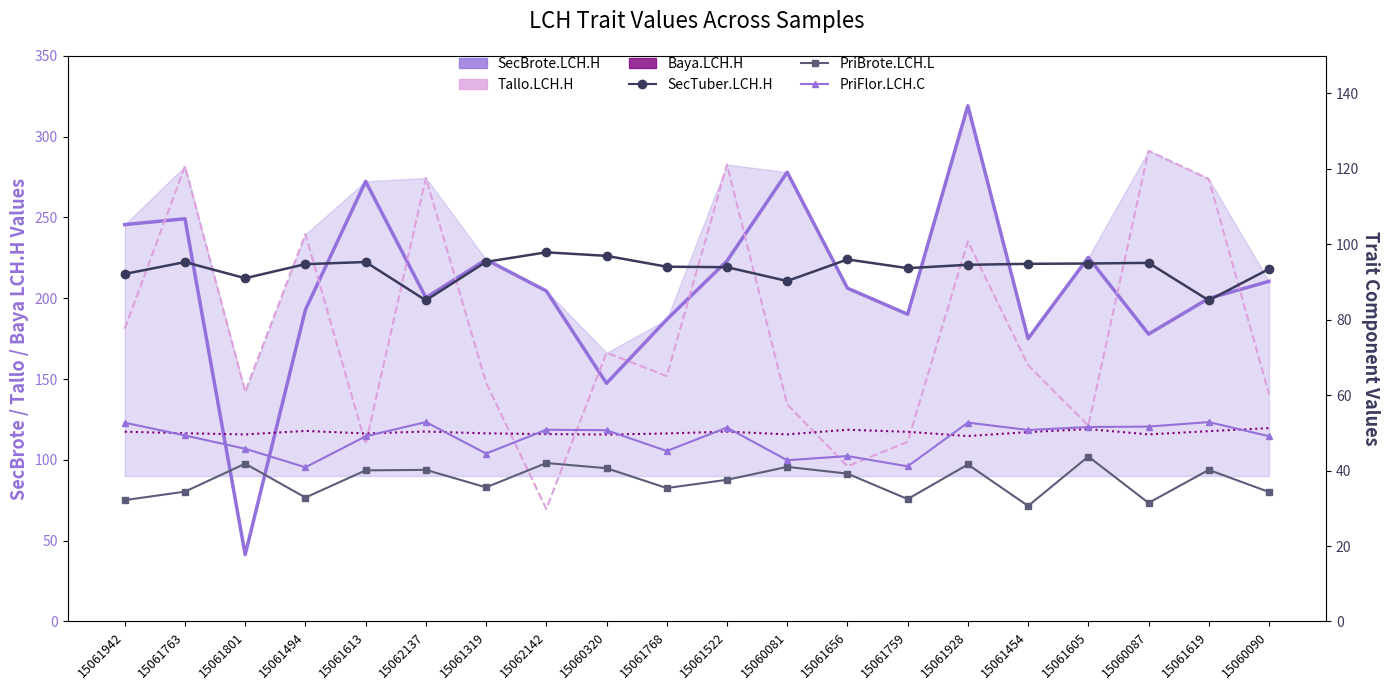

What is the value of the Tallo.LCH.H point at the 8th from the left?

69.6